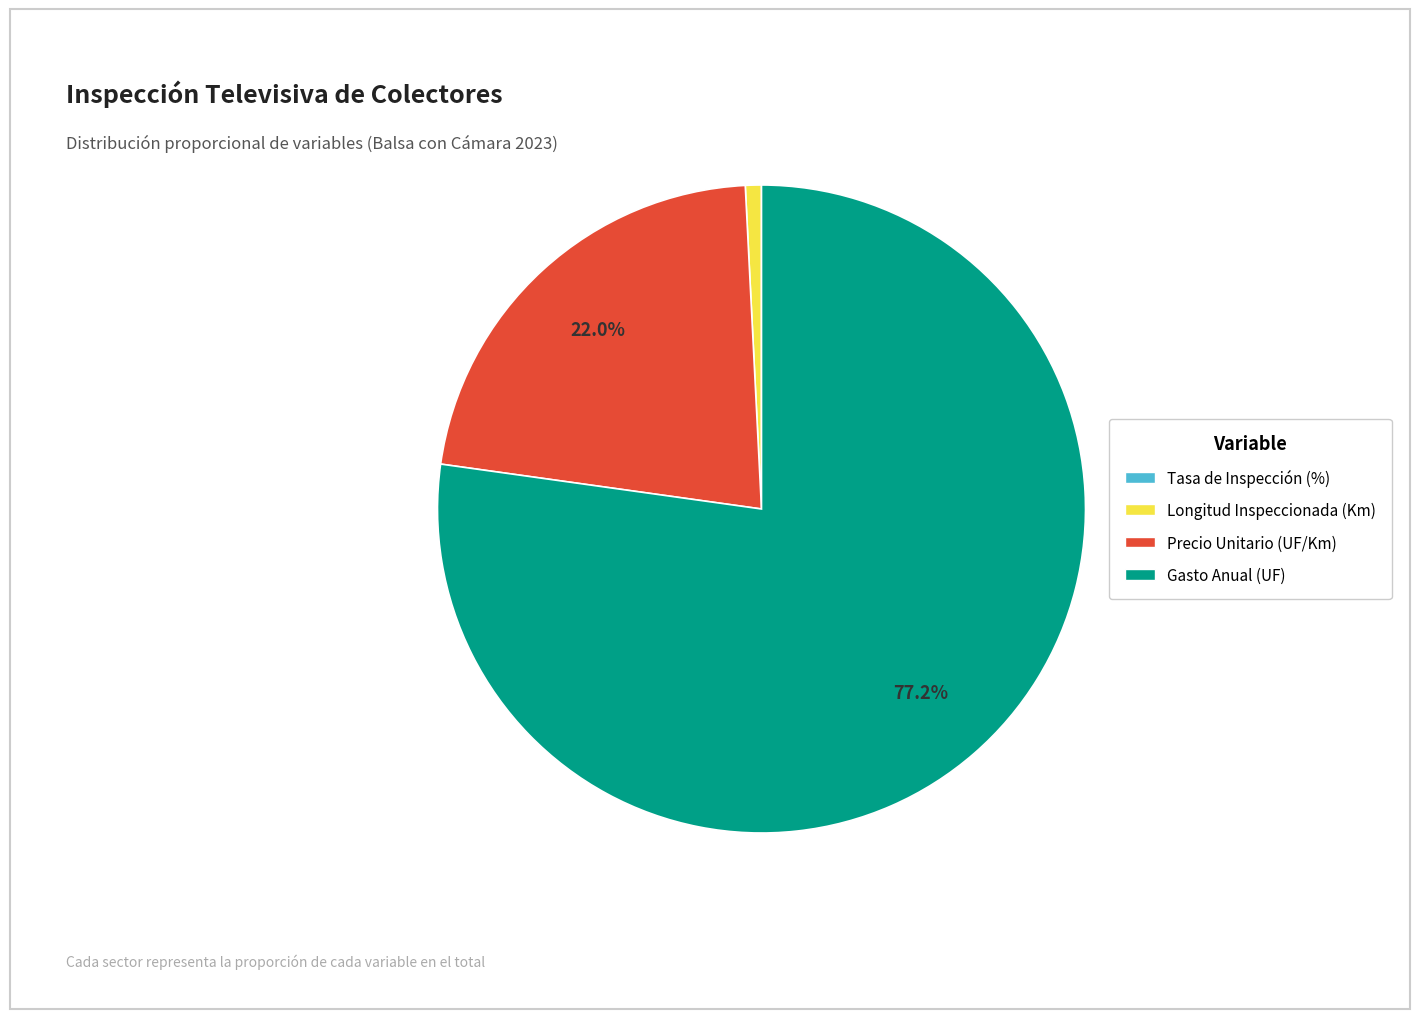

What is the ratio of the value at Gasto Anual (UF) to the value at Longitud Inspeccionada (Km)?

96.7